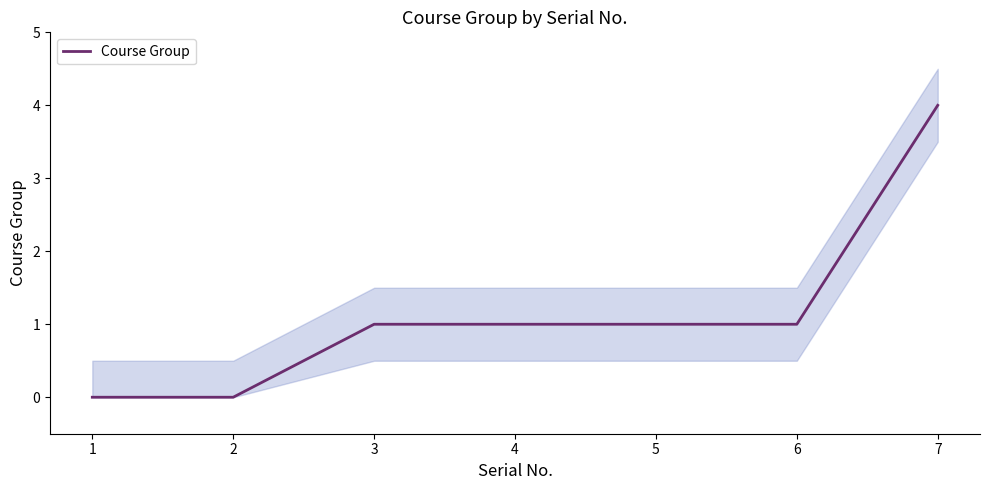

Does the chart have visible grid lines?

No